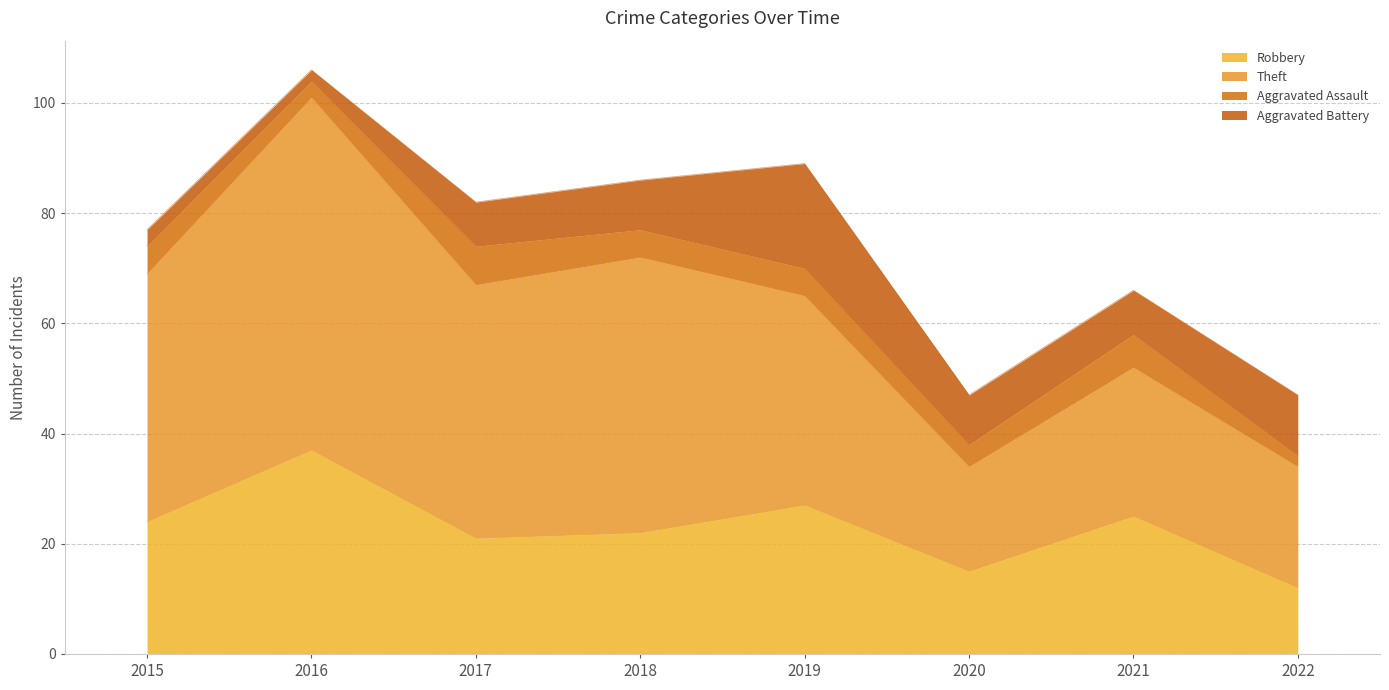

True or false: Aggravated Assault has a value of 7 at 2017.

True